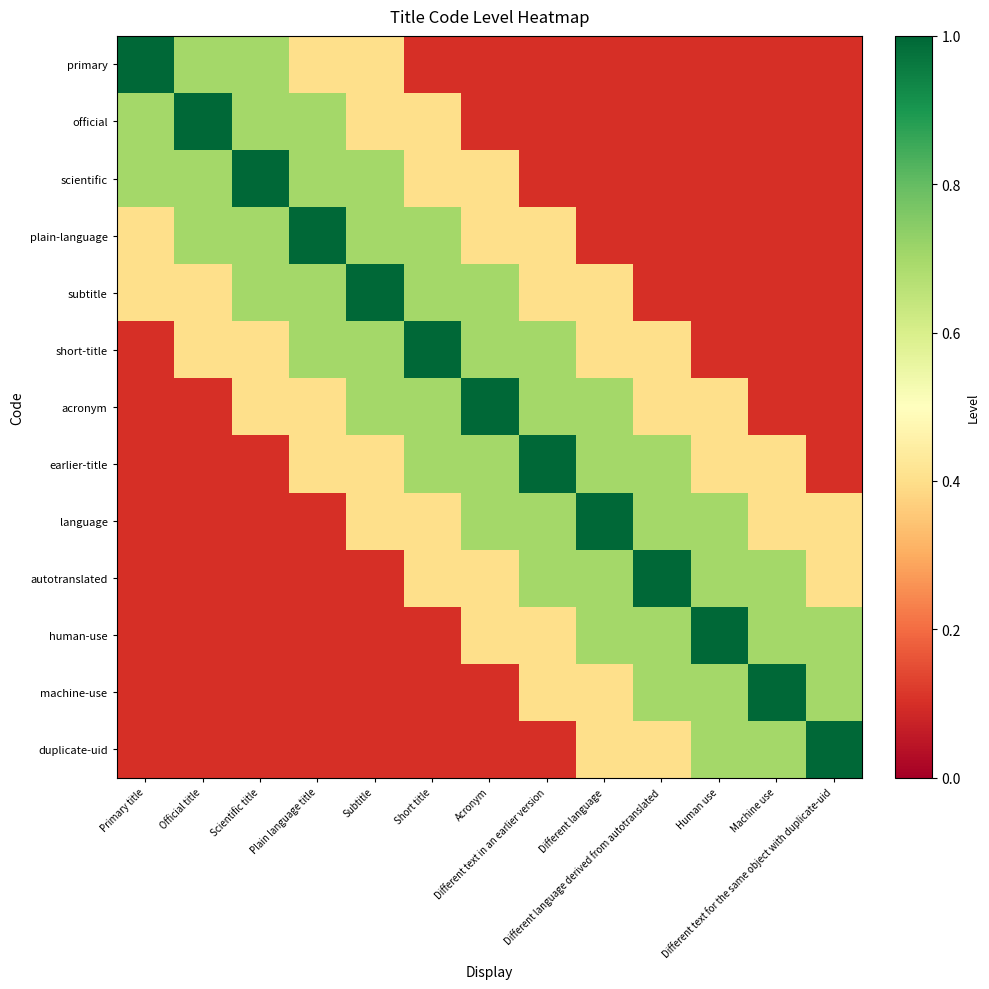

At how many categories does at least one series exceed 0?

13